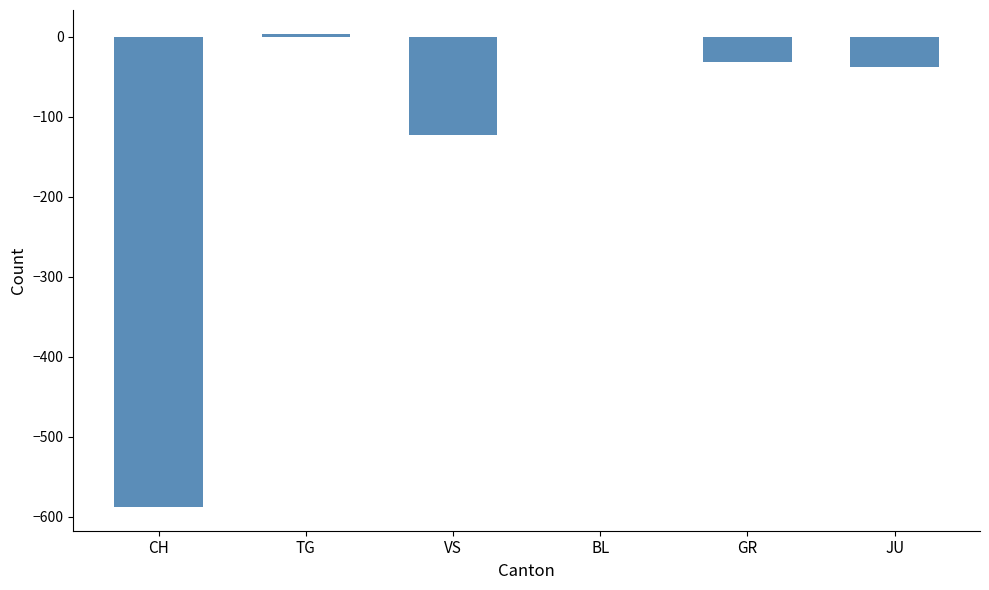

Between BL and GR, which is larger?

BL